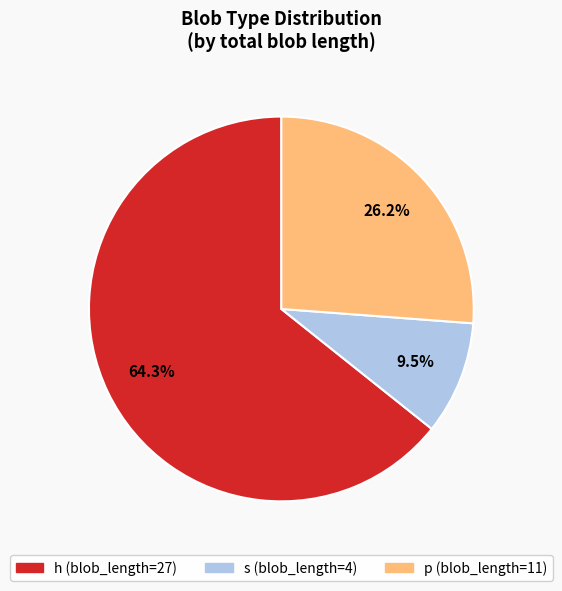

How many slices are in this pie chart?

3